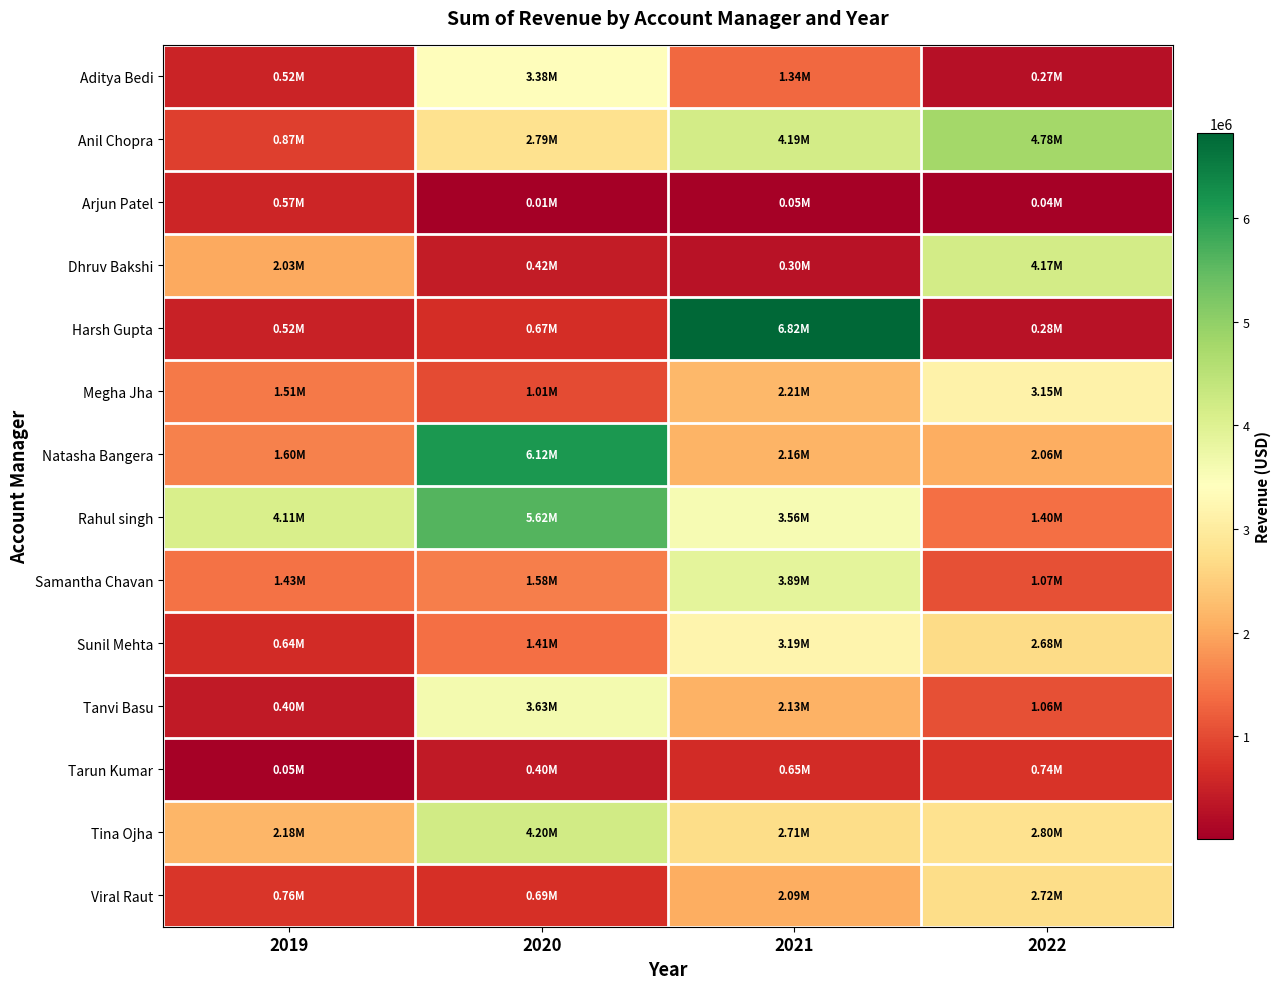

Which has a higher value, 2019 or 2020?

2020